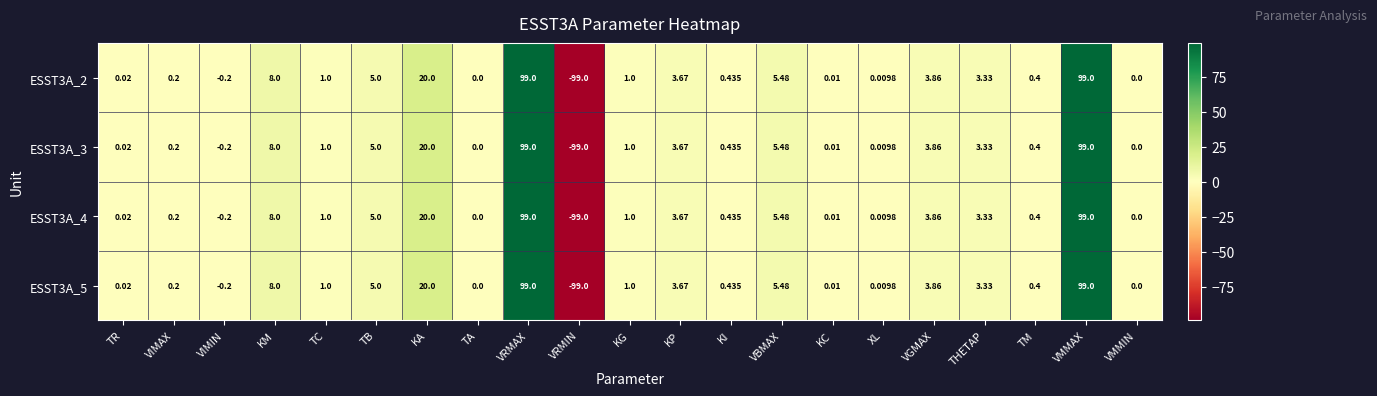

How many series are shown in this chart?

4